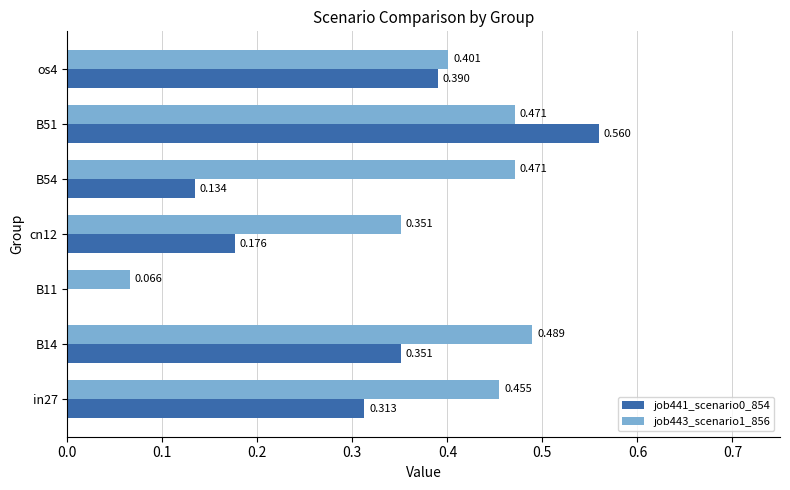

Is the value of job441_scenario0_854 at os4 greater than the value of job443_scenario1_856 at B14?

No